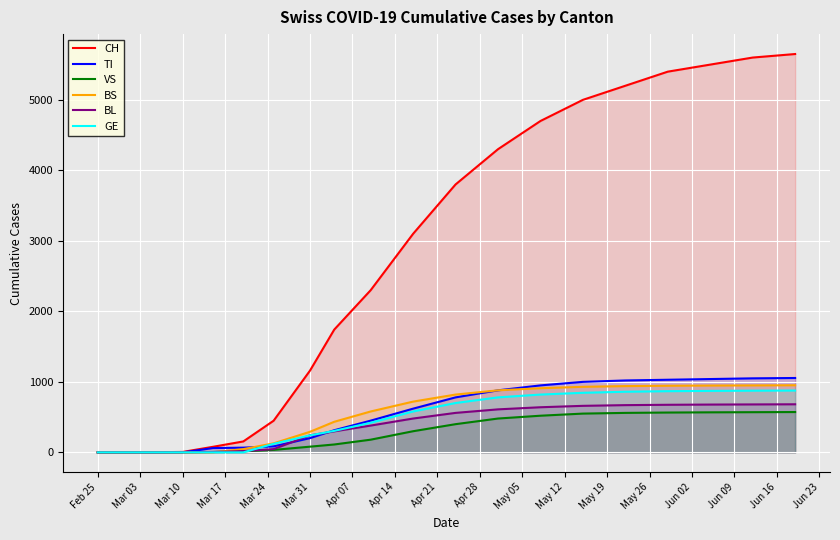

Which series has the largest total across all categories?

CH